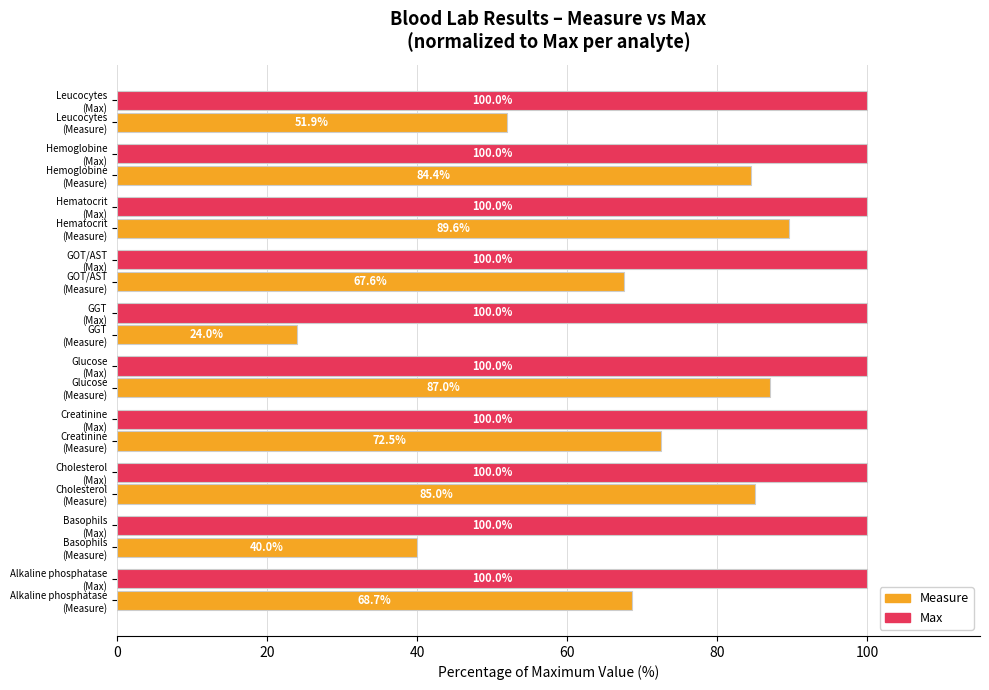

List the series in order of their overall mean, lowest first.

Measure, Max